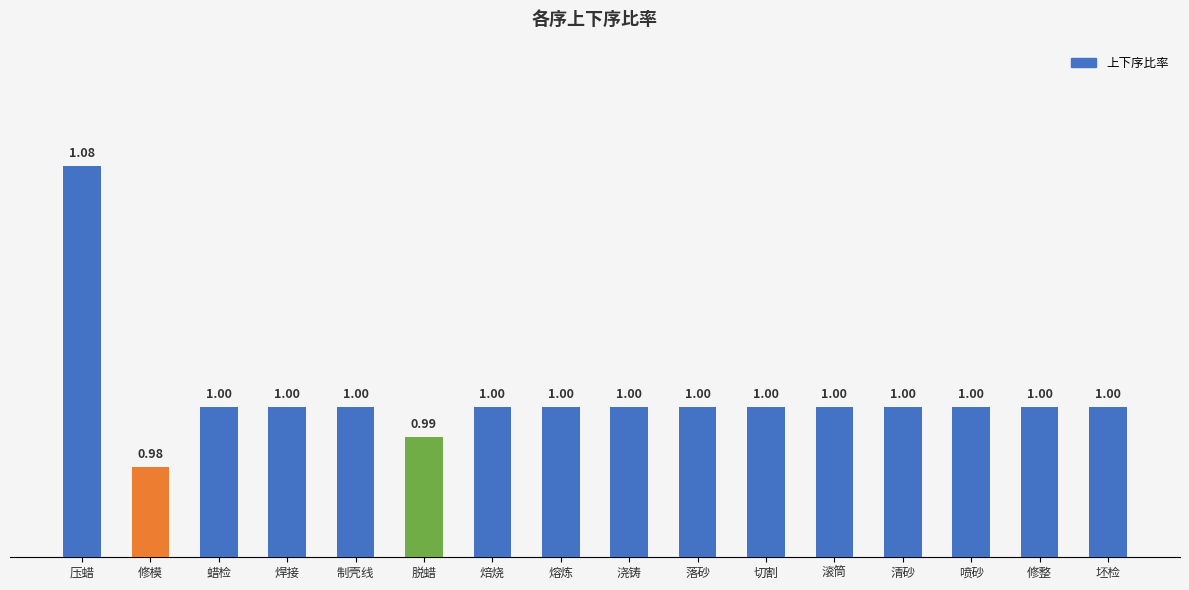

Count the number of data series in this chart.

1